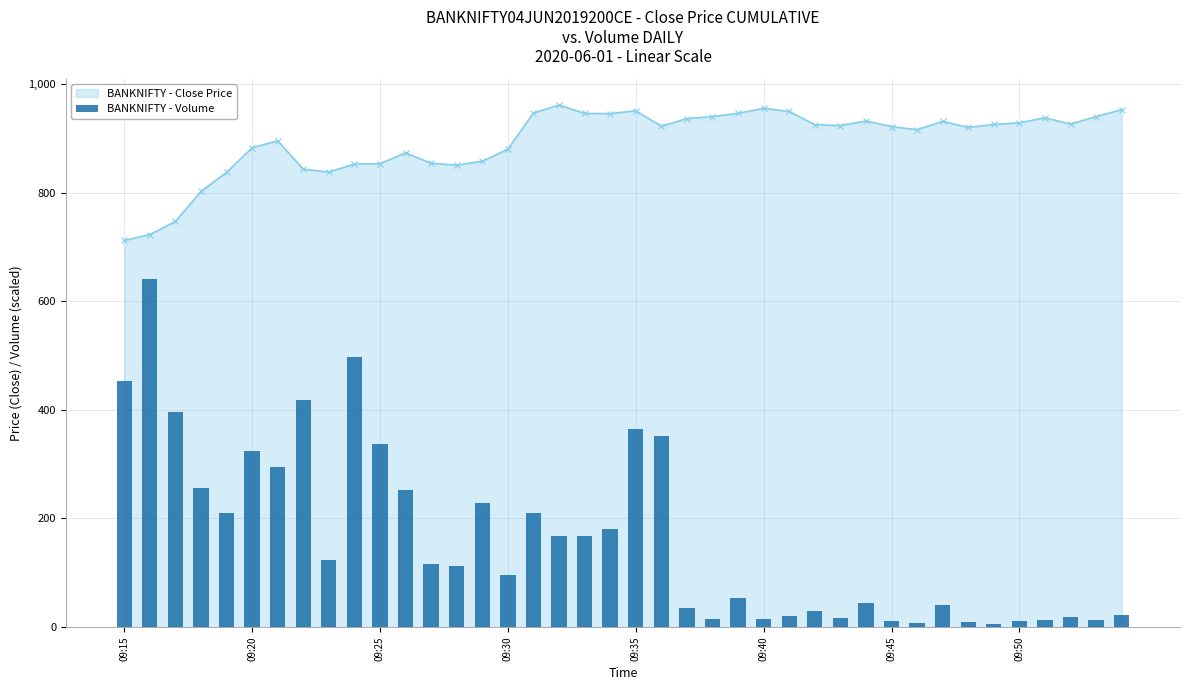

What is the highest value of the BANKNIFTY - Close Price series?

961.4